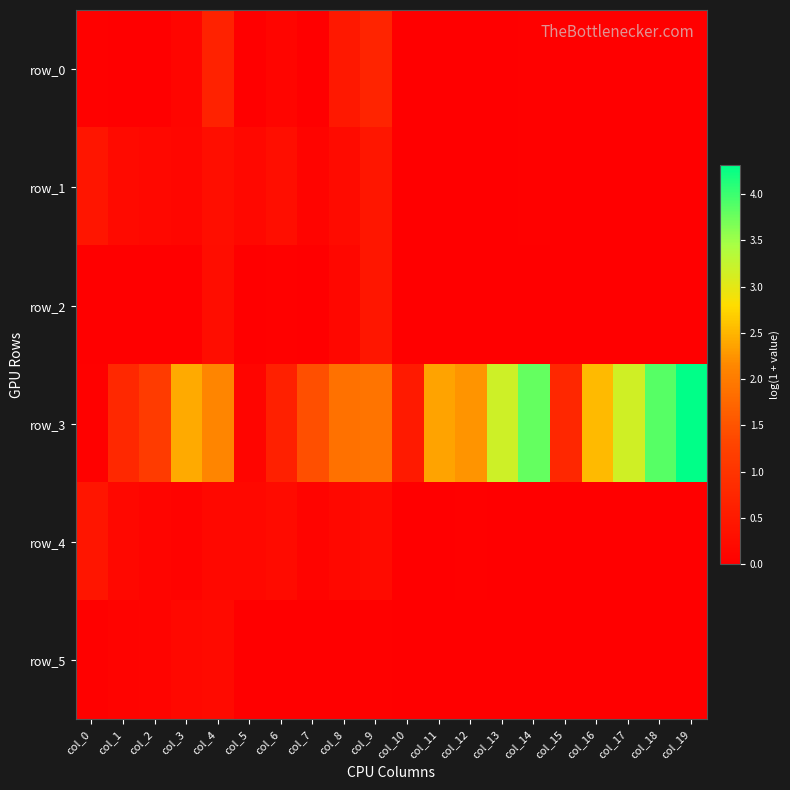

Count the number of categories in the chart.

20